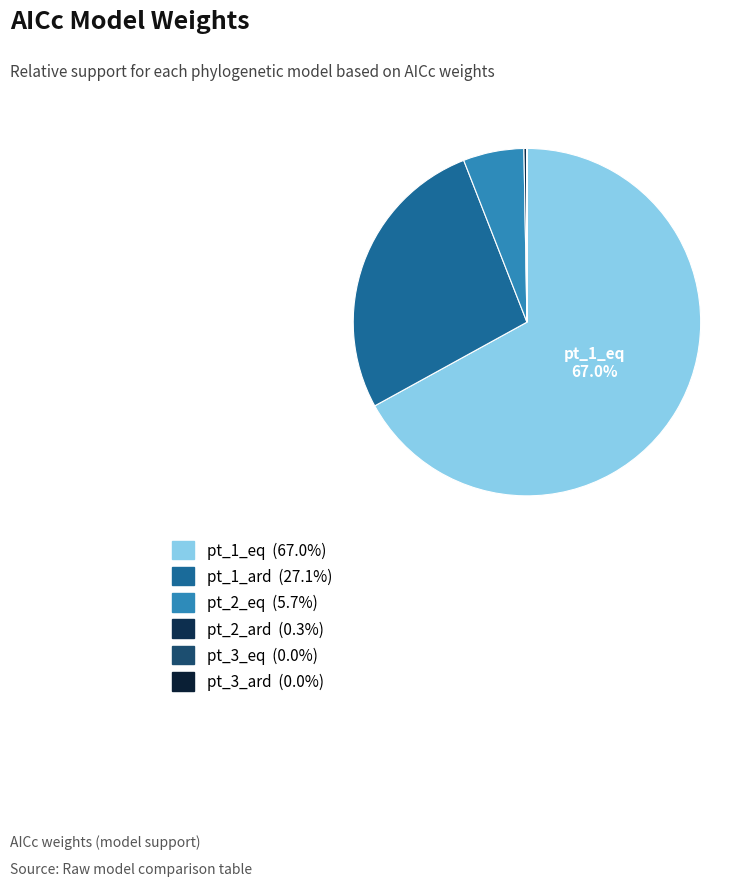

Which category accounts for the majority?

pt_1_eq